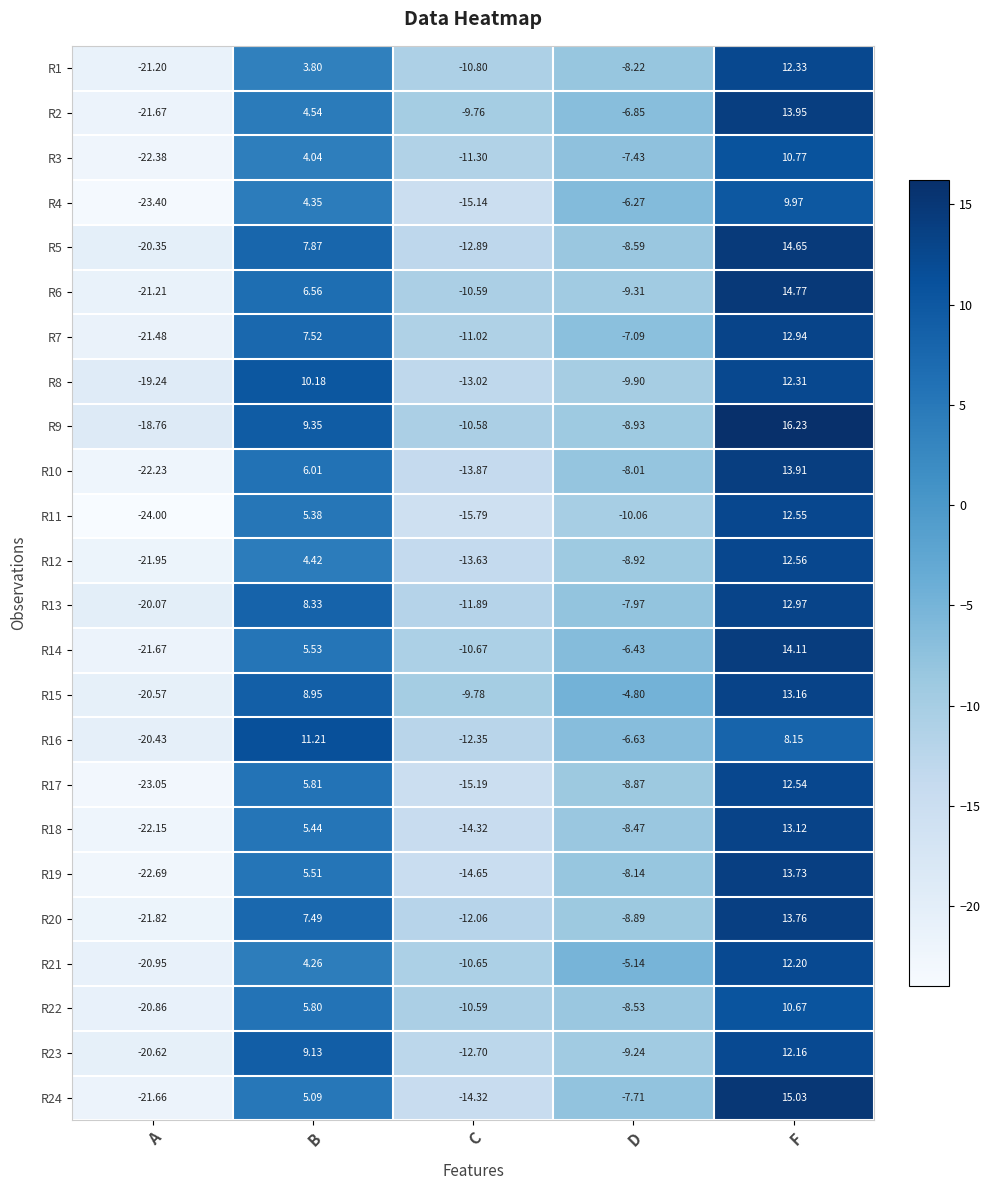

Is the value of R11 at C greater than the value of R2 at B?

No